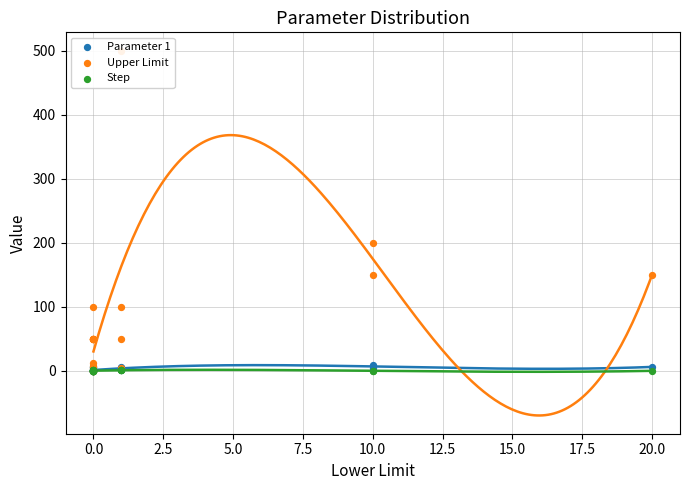

Is the value of Upper Limit at 12.5 greater than the value of Parameter 1 at 7.5?

Yes